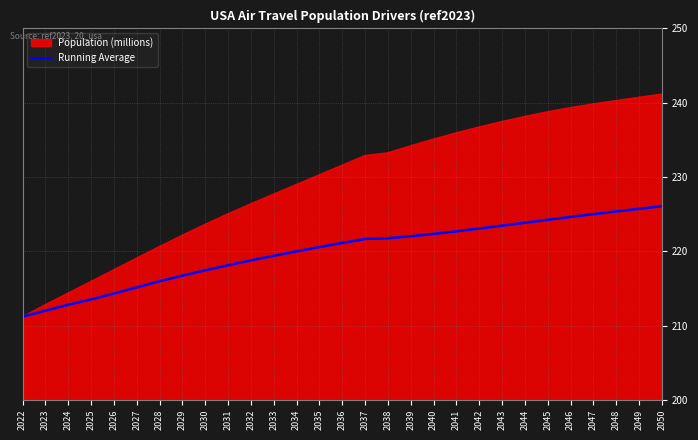

What is the lowest value of the Running Average series?

211.2